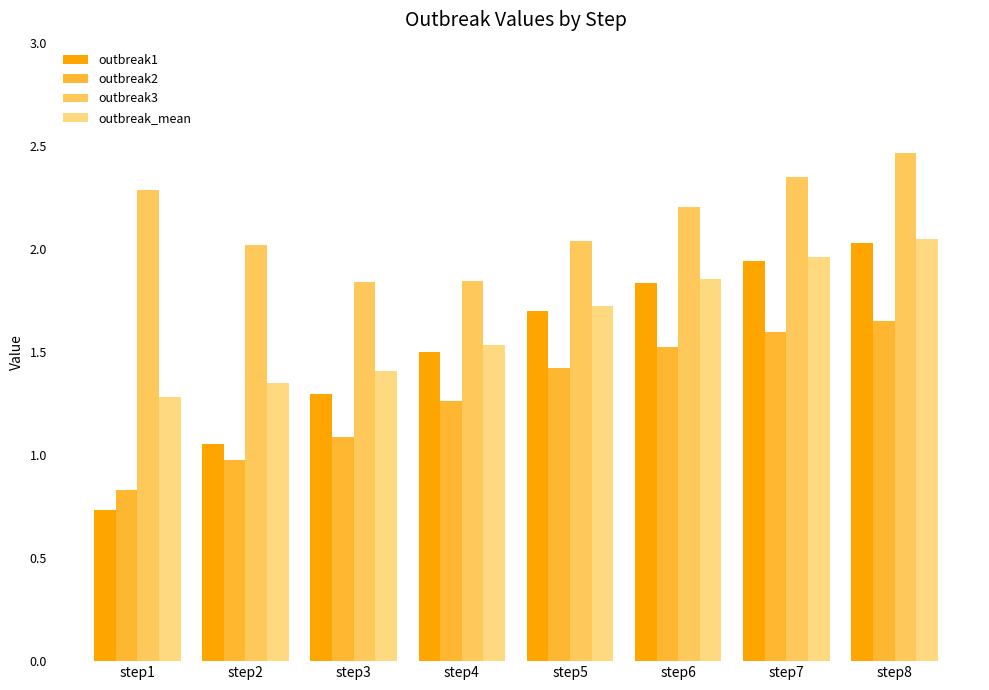

The outbreak1 series shows 1.7 at step5. True or false?

True